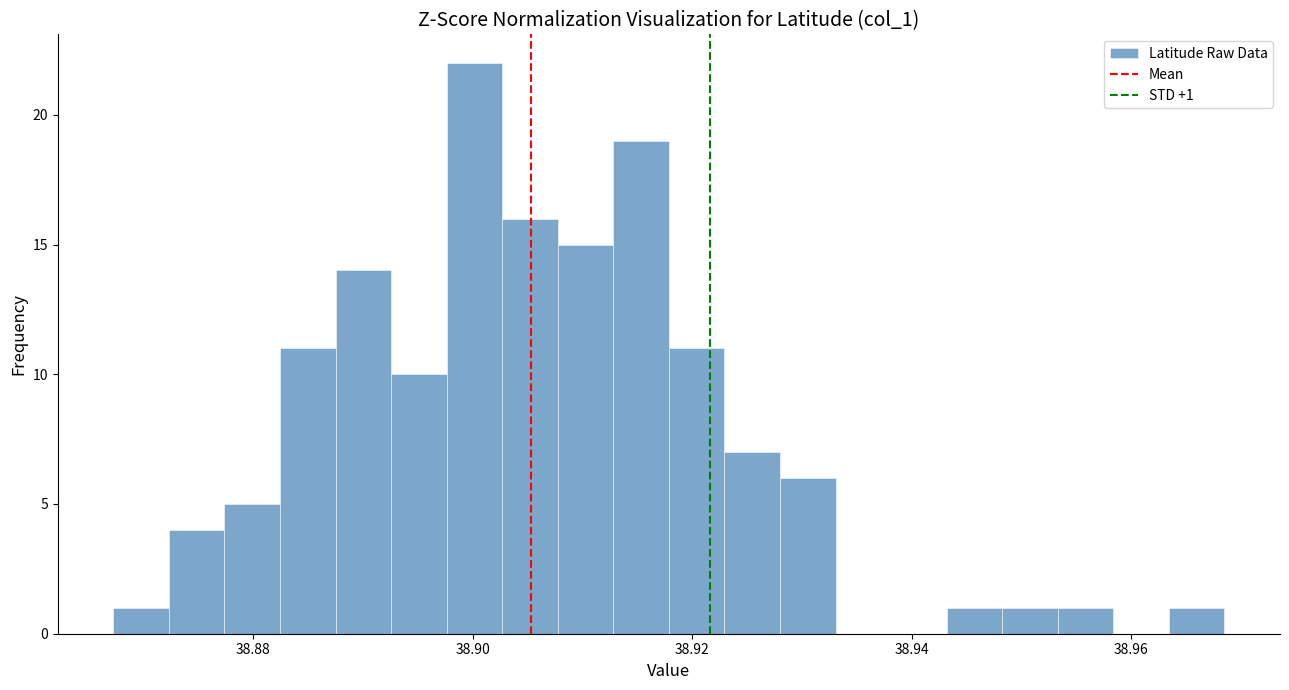

Around what value on the x-axis is the tallest bar? Give the approximate position of its centre, as read against the axis.

38.900